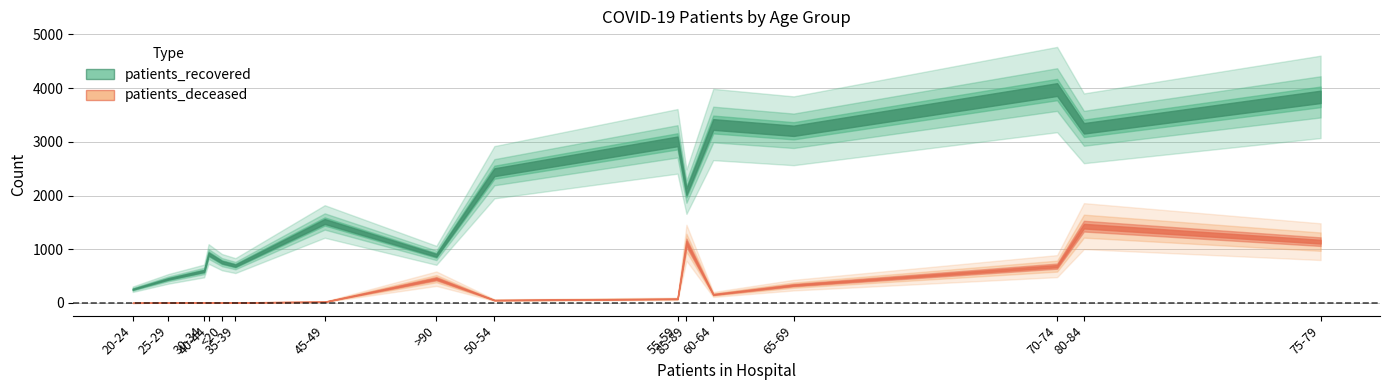

At 20-24, list the series in order from smallest to largest.

patients_deceased, patients_recovered